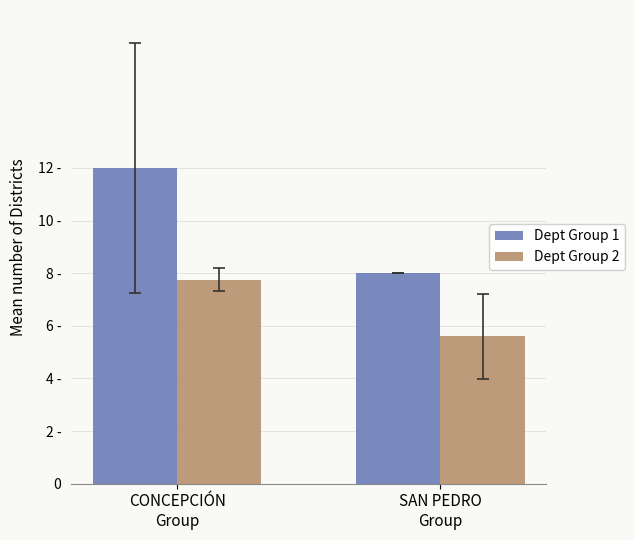

What are all the series names shown in the legend?

Dept Group 1, Dept Group 2